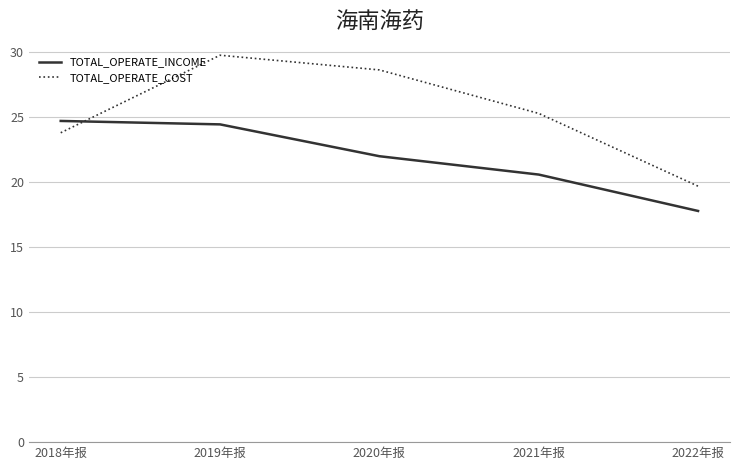

What is the difference between the TOTAL_OPERATE_COST values at 2020年报 and 2021年报?

3.3